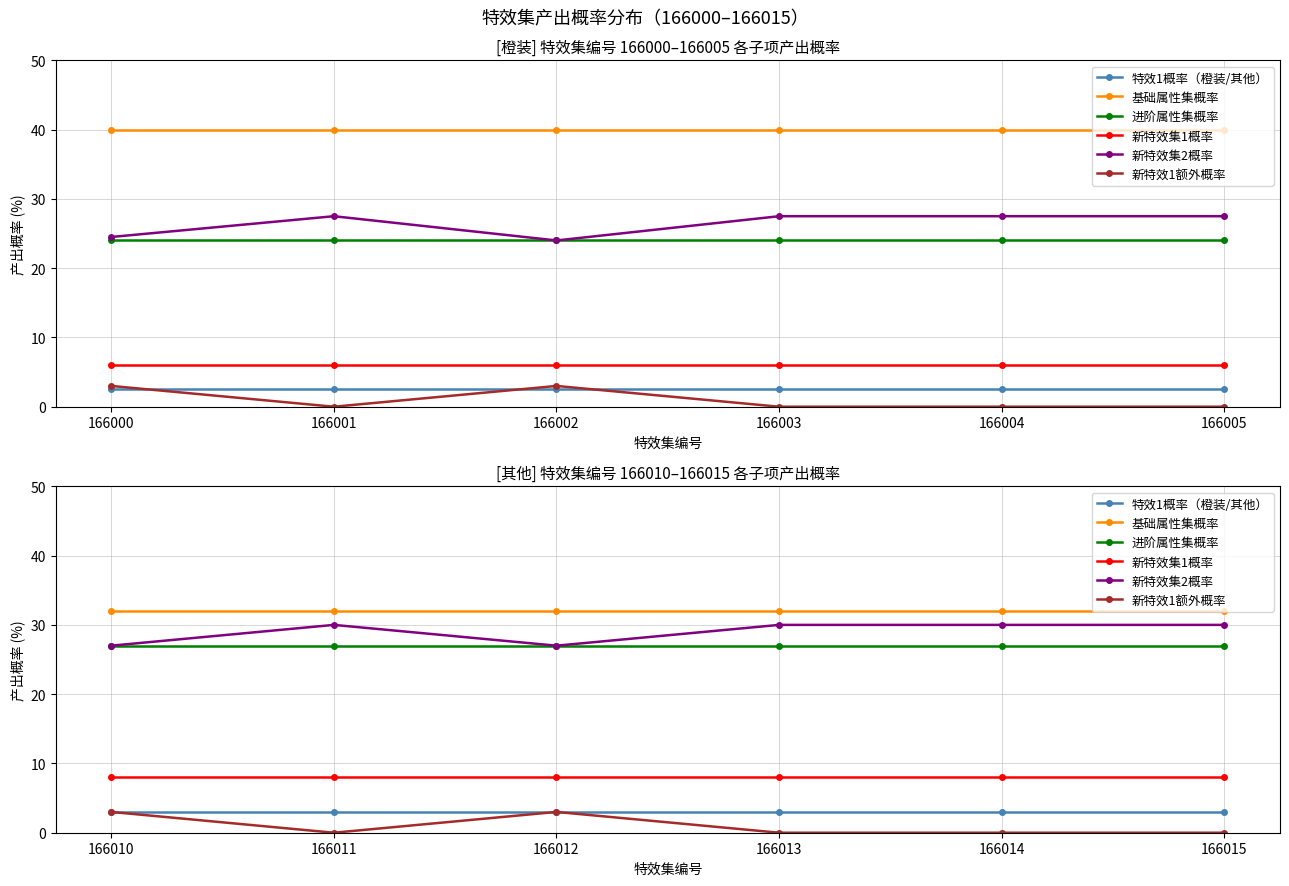

At how many categories does at least one series exceed 31?

6